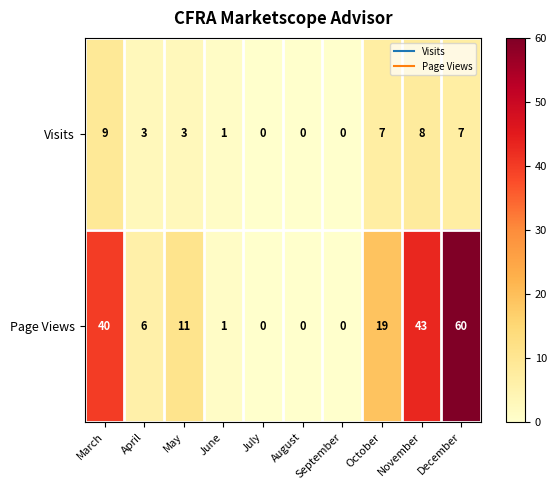

Rank the series by their maximum value, from lowest to highest.

Visits, Page Views